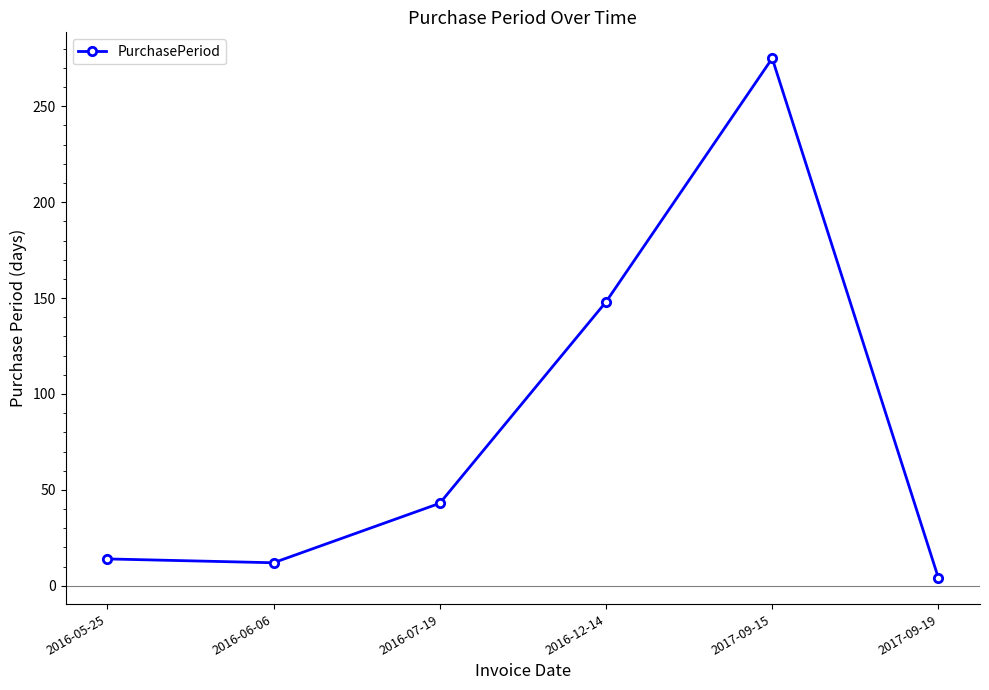

What is the label of the 5th point from the right?

2016-06-06